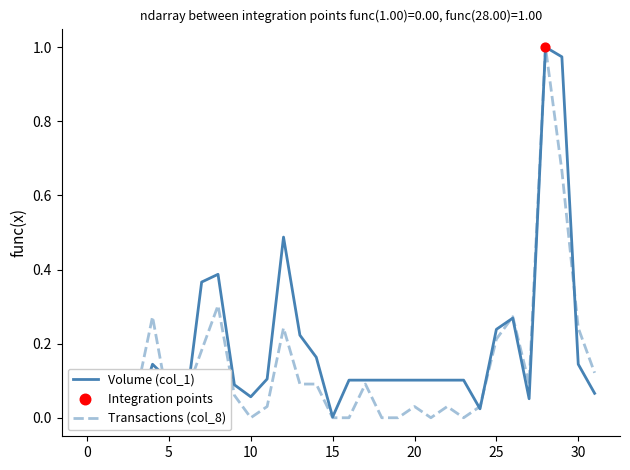

Which series has the largest Y range (max minus min)?

Volume (col_1)